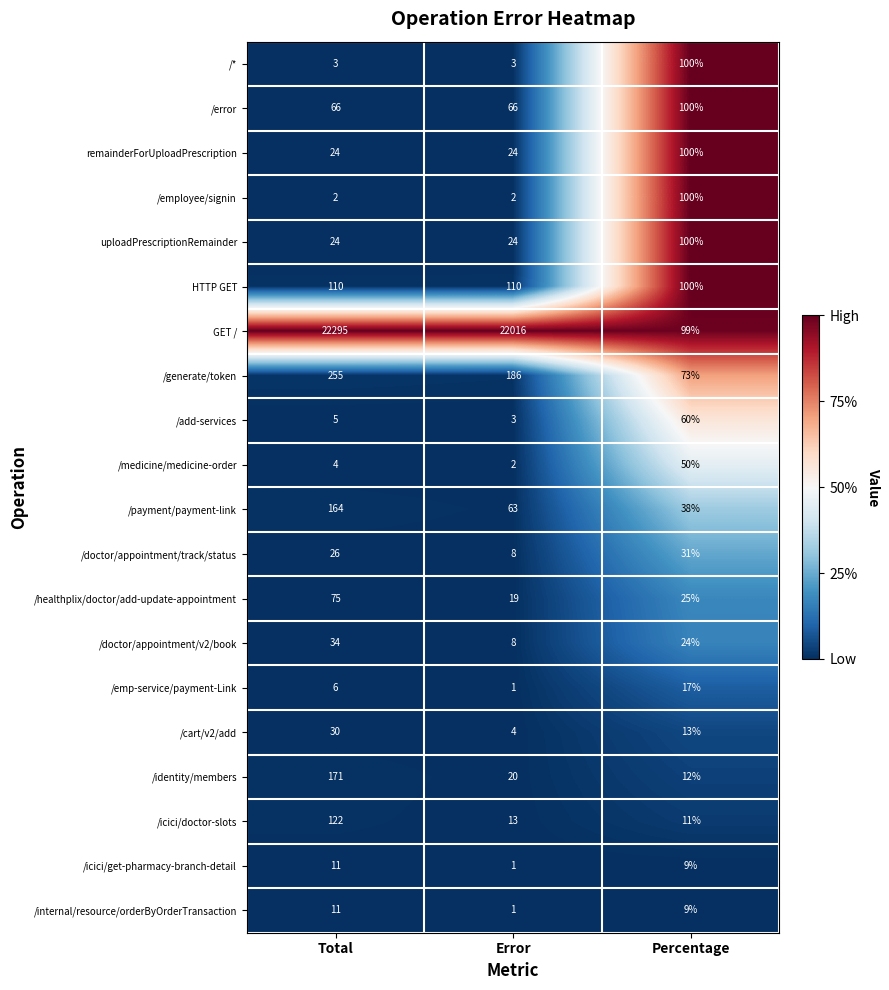

List the labels in order of /generate/token value, smallest first.

Percentage, Error, Total